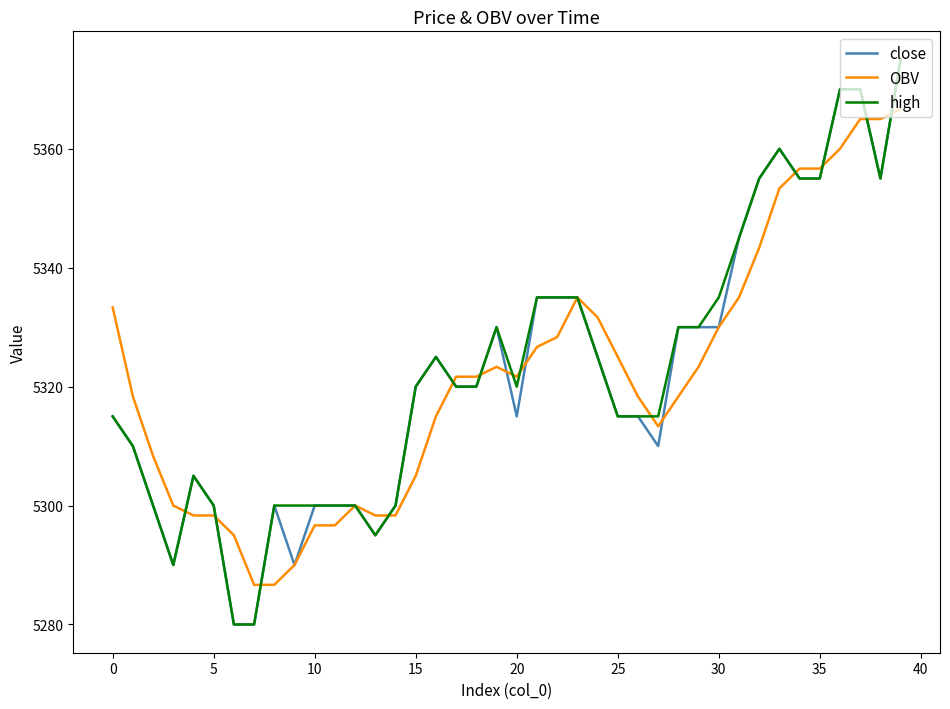

What is the highest value of the high series?

5375.0